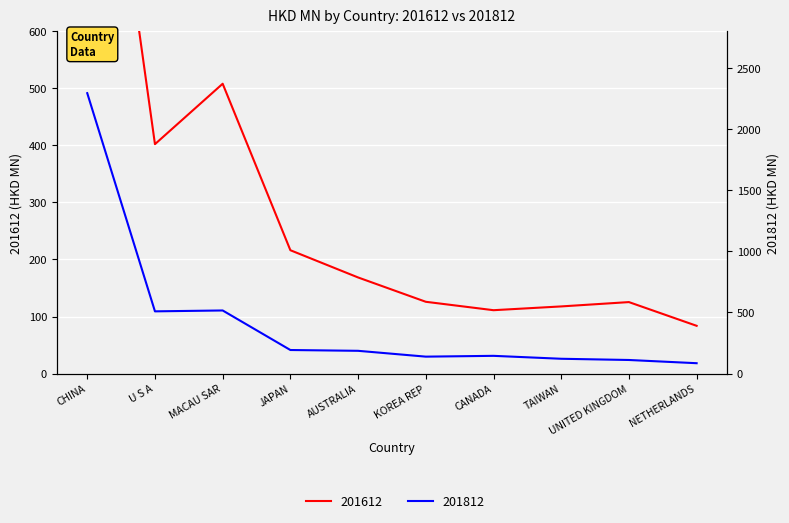

What is the value of the 201812 point at the 3rd from the left?

516.3